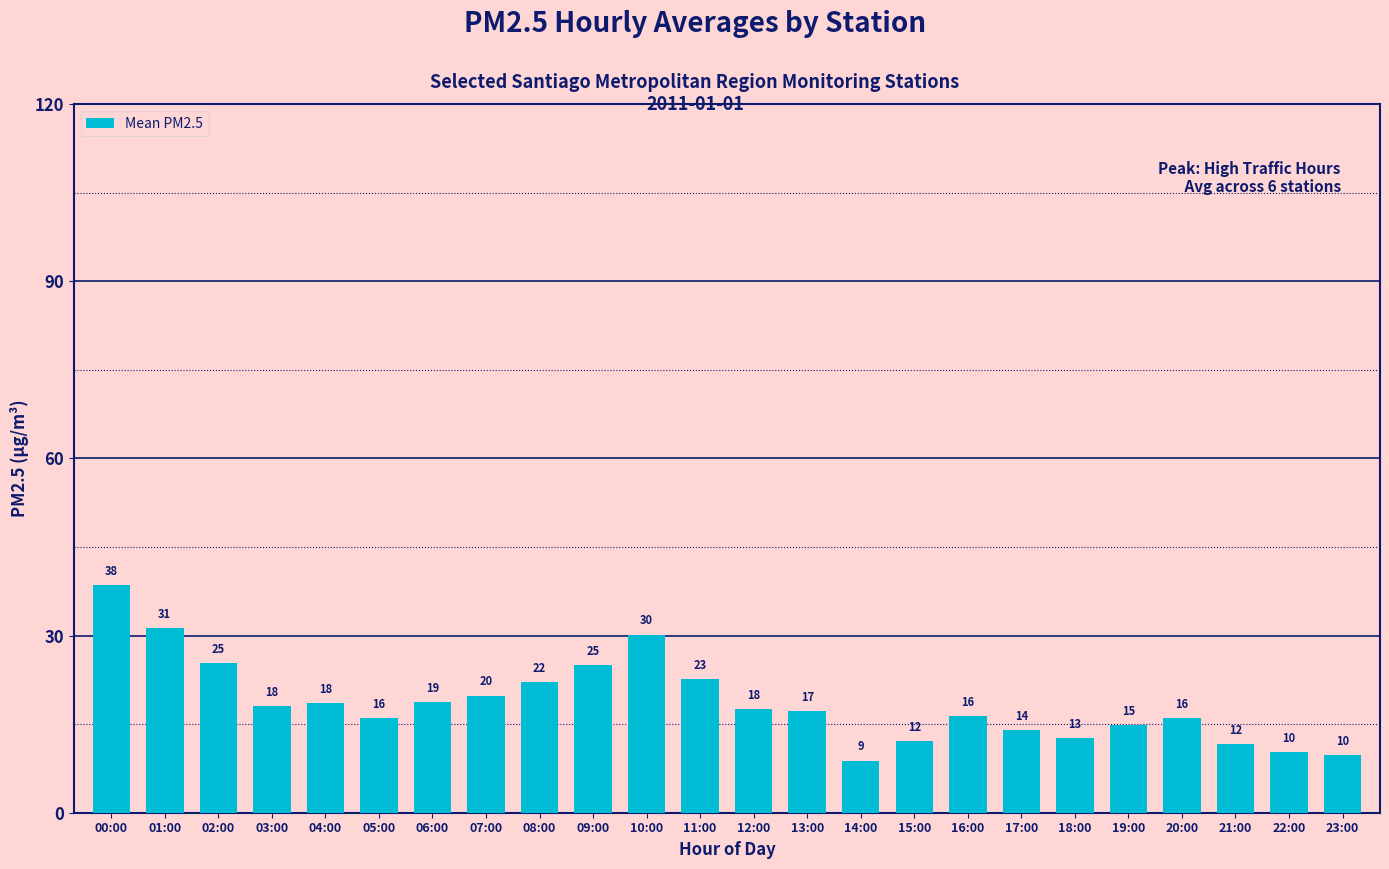

At which label is the value closest to 23?

11:00